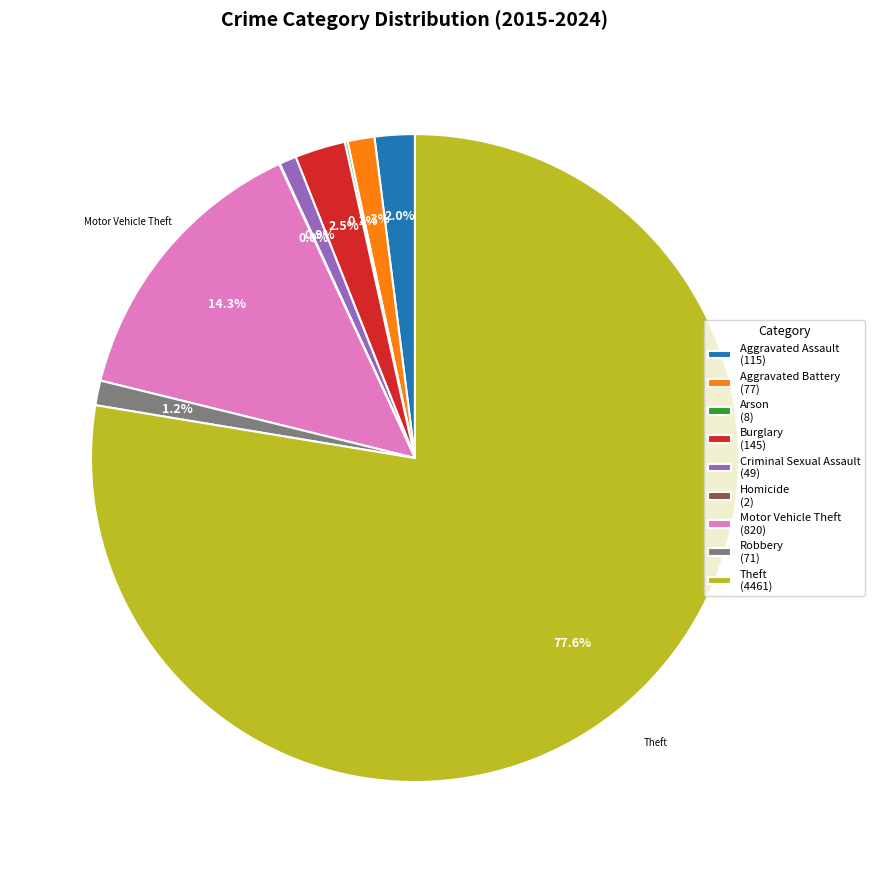

To the nearest percent, what percentage of the pie is Criminal Sexual Assault?

1%